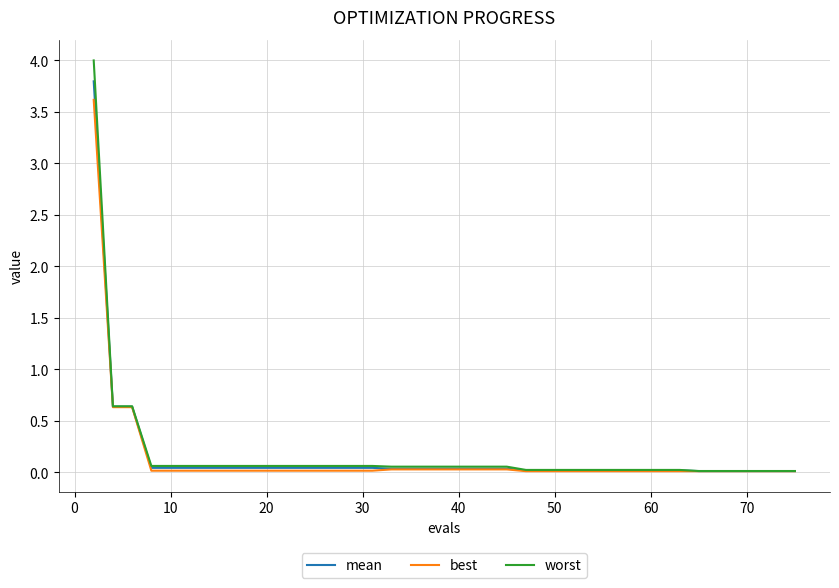

Rank the series by their maximum value, from lowest to highest.

best, mean, worst